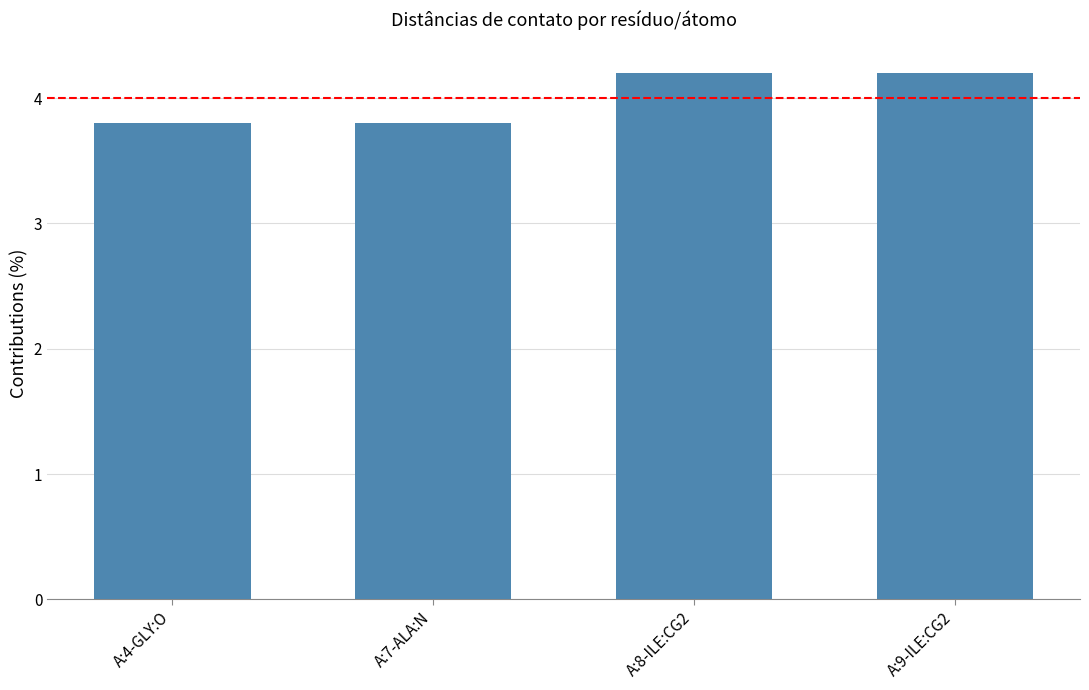

Reading left to right, list all the values displayed in this chart.

3.8	3.8	4.2	4.2